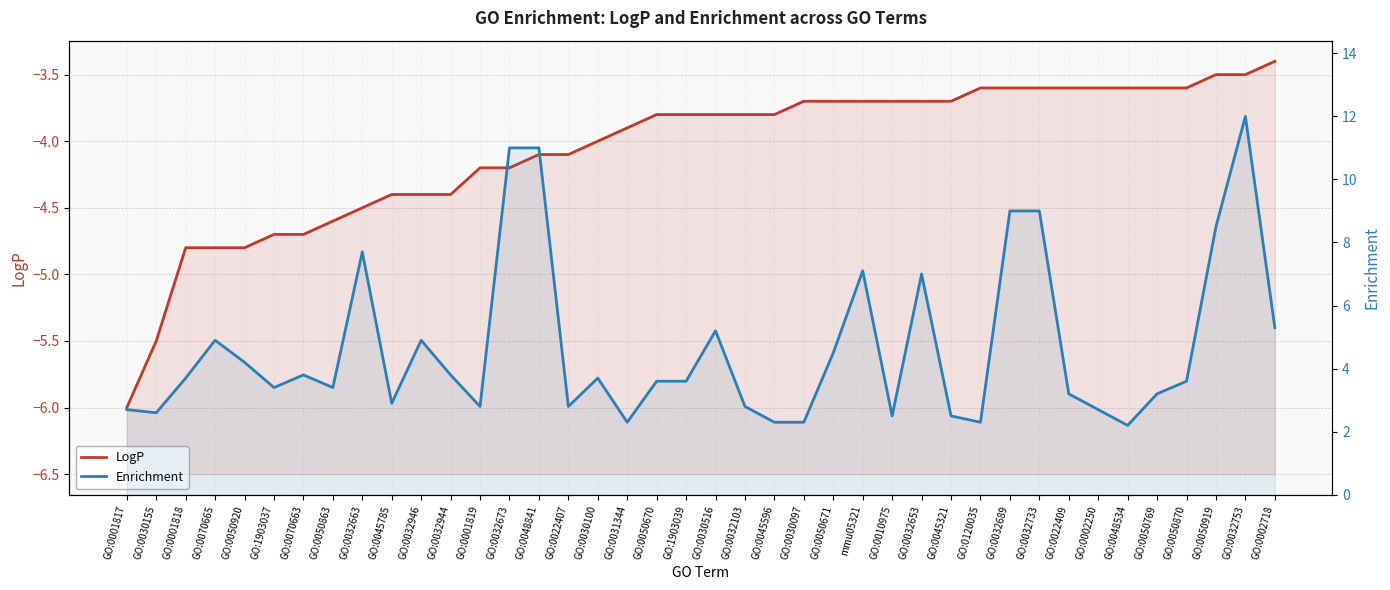

Which series has the widest spread of values?

Enrichment